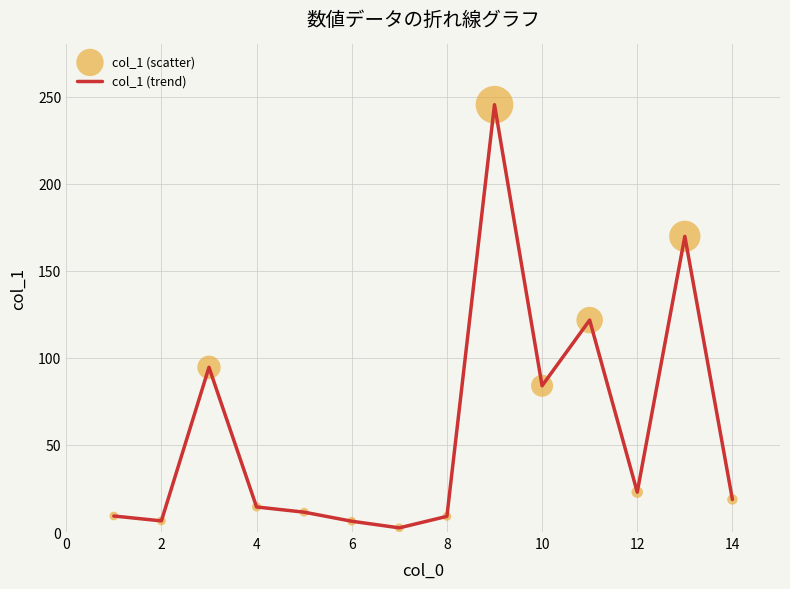

What is the difference between the maximum and minimum values?

243.0